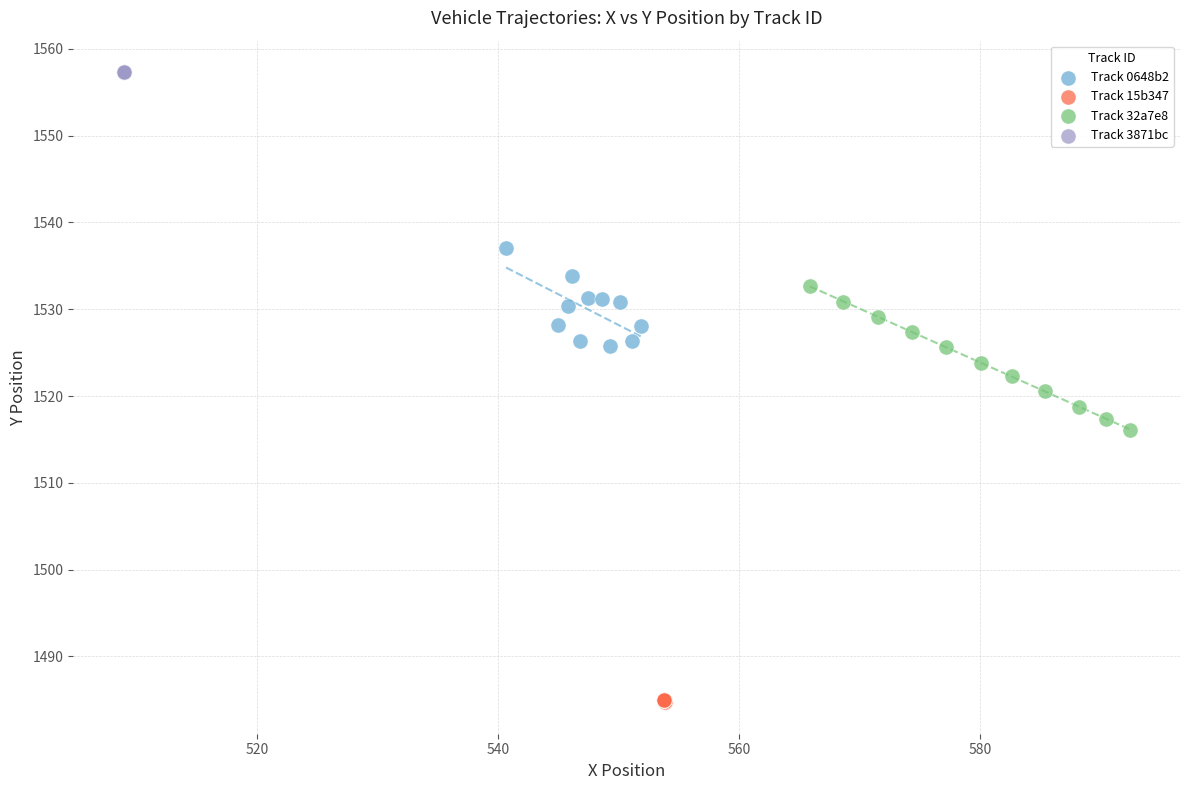

Which series reaches the minimum Y coordinate?

Track 15b347